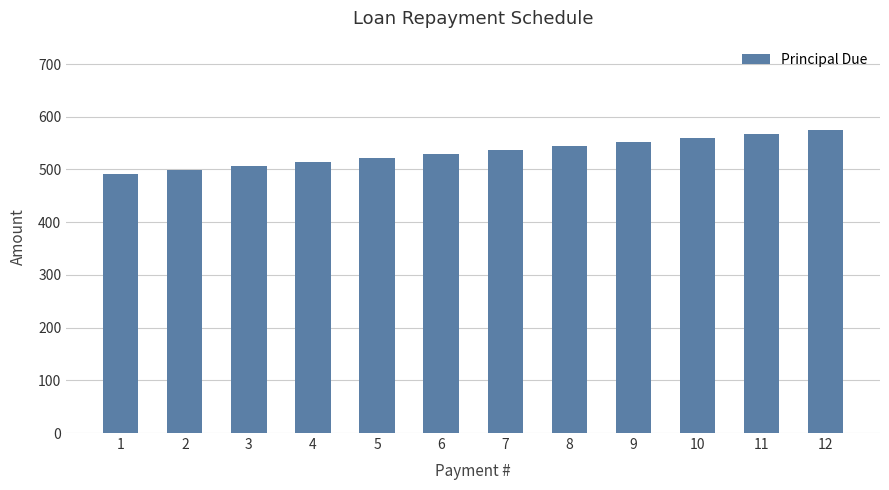

What is the value of the 9th bar from the left?

838.1